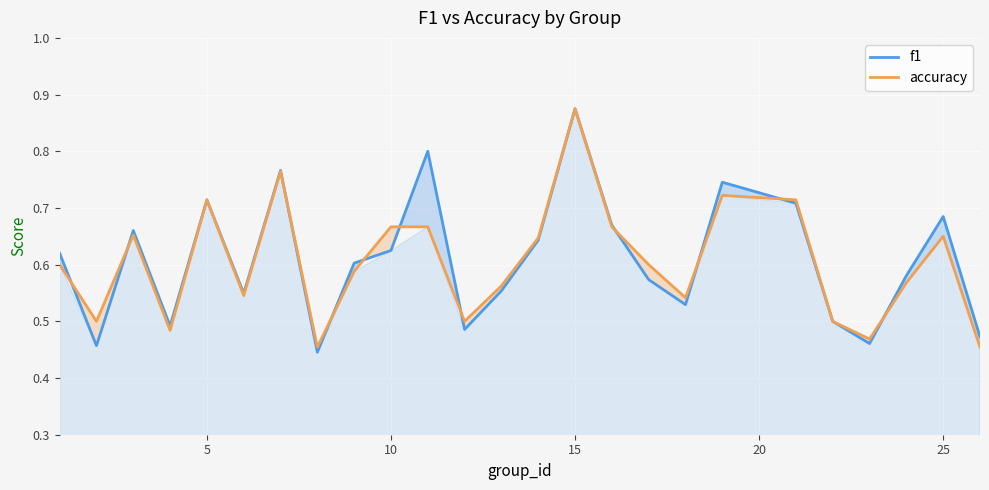

Which series has the largest total across all categories?

f1